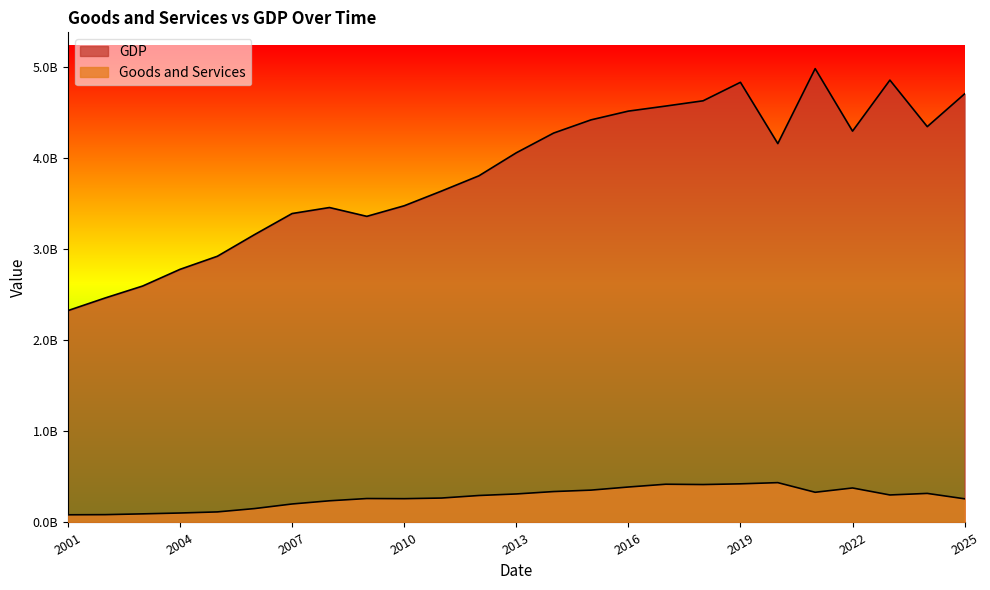

At which label is Goods and Services closest to 260766242?

2010